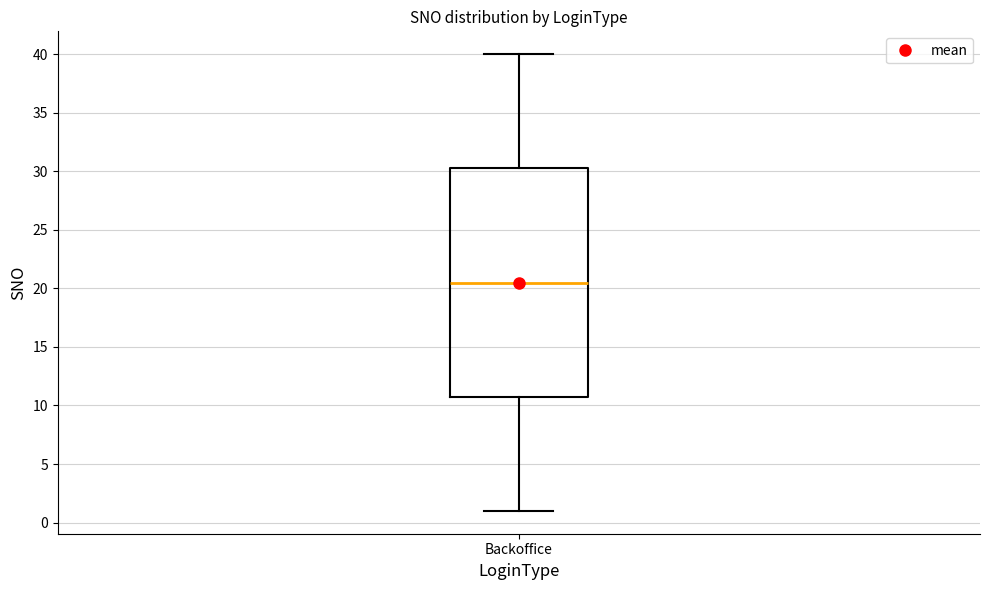

Where is the upper edge of the box for Backoffice on the y-axis? The values are not printed on the chart, so give them approximately, as read against the axis.

30.5